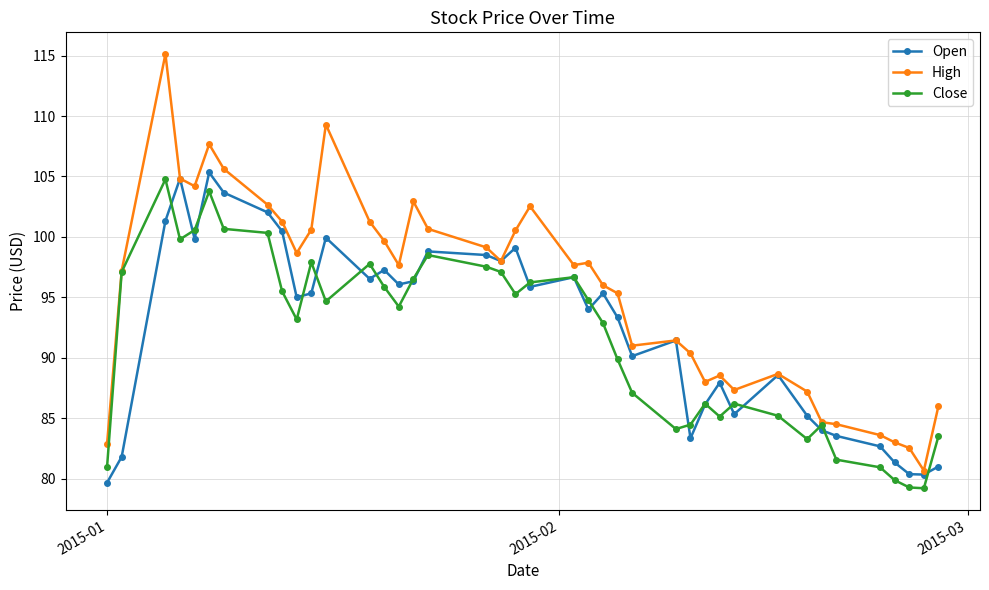

What is the average value of the High series?

95.4